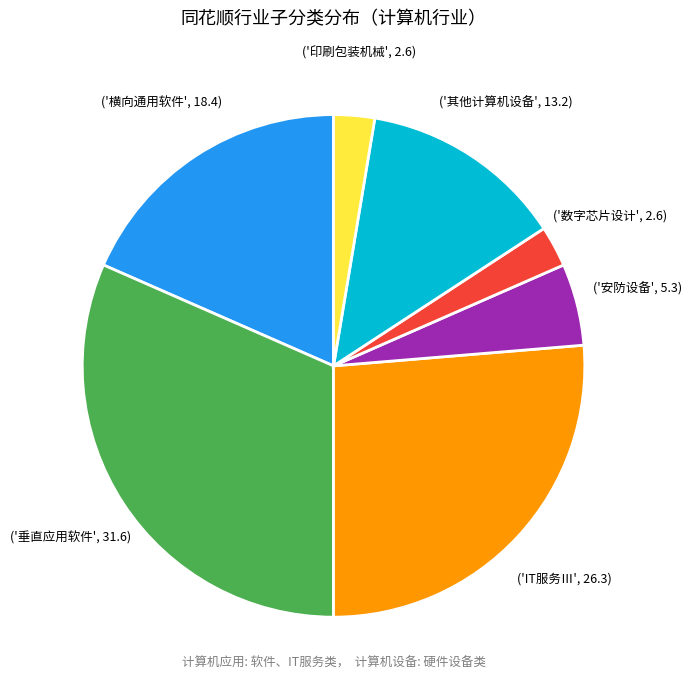

Is there a majority slice in this chart?

No